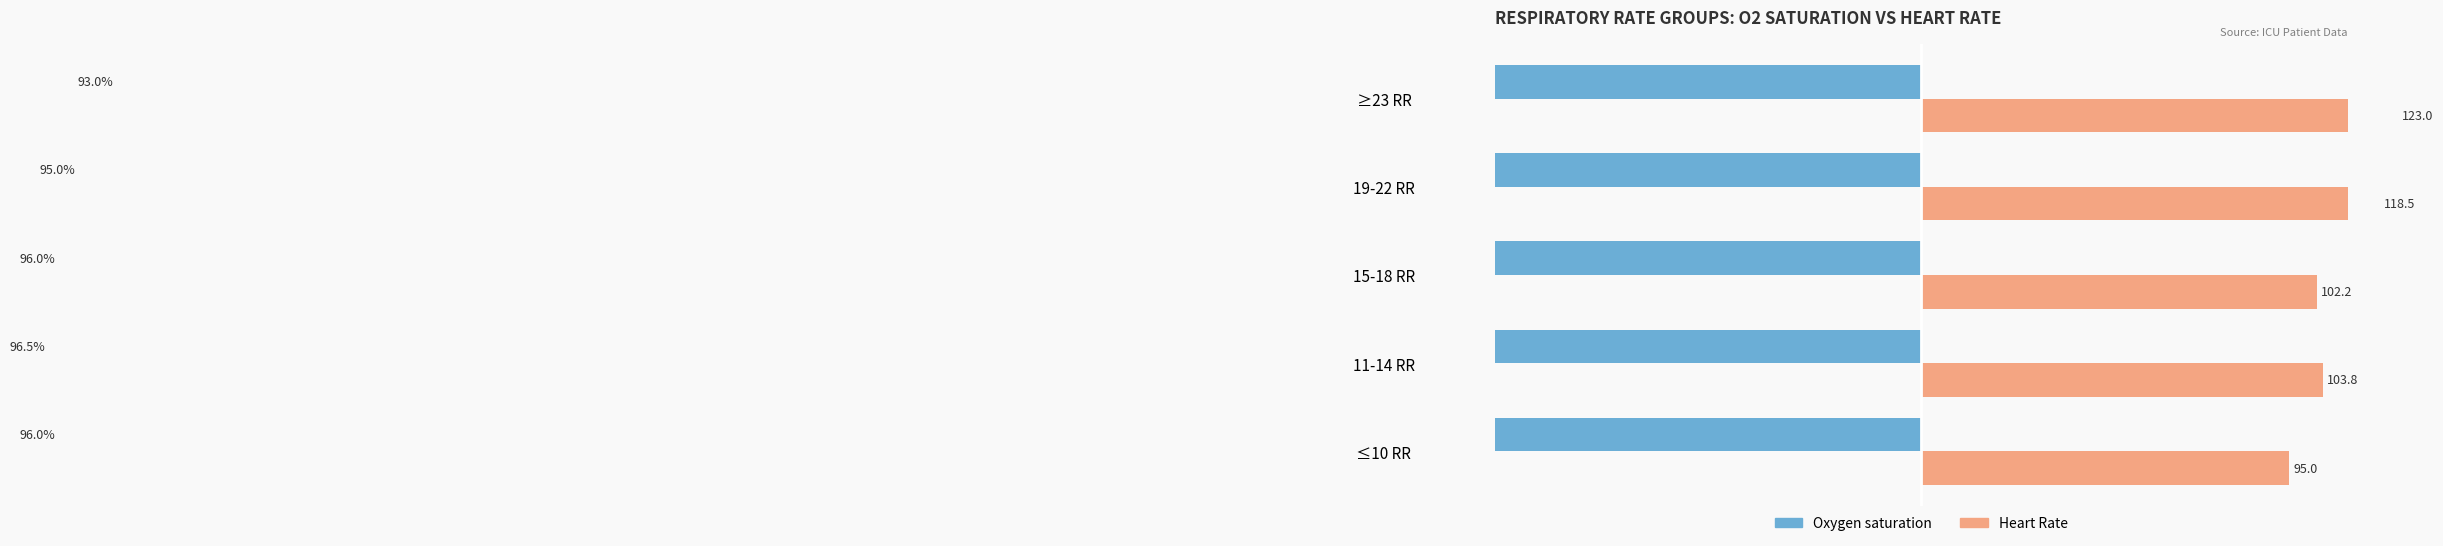

What is the value of the Oxygen saturation bar at the 2nd from the left?

-96.5